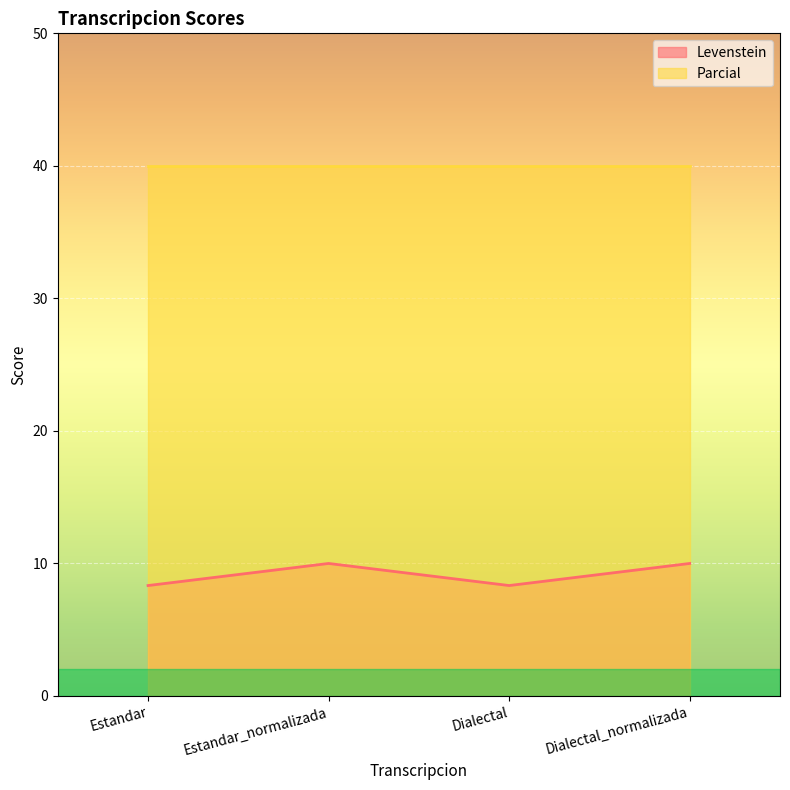

How many data points does each series have?

4